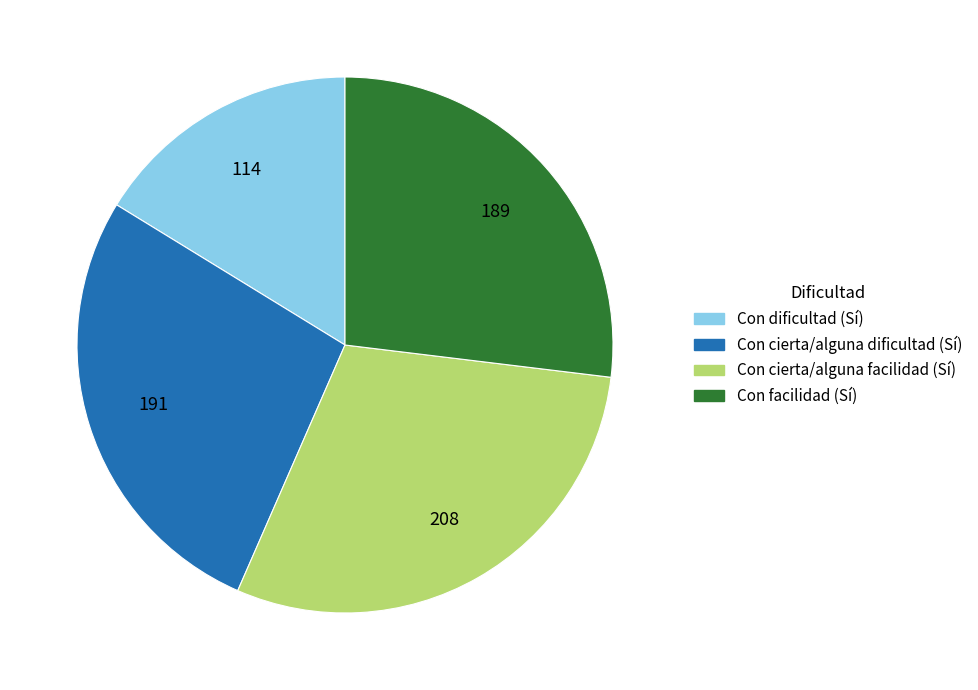

Is it true that Con cierta/alguna dificultad (Sí) is 38% of the pie?

False